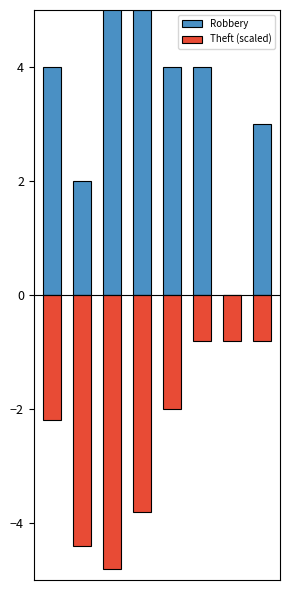

Rank the categories by Robbery value from highest to lowest.

2, 3, 0, 4, 5, 7, 1, 6